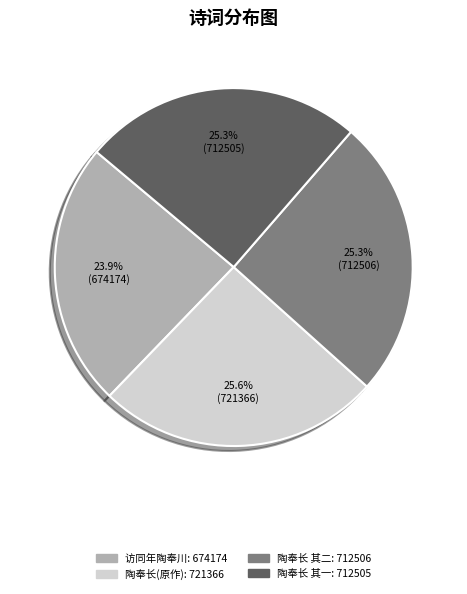

Is there a majority slice in this chart?

No